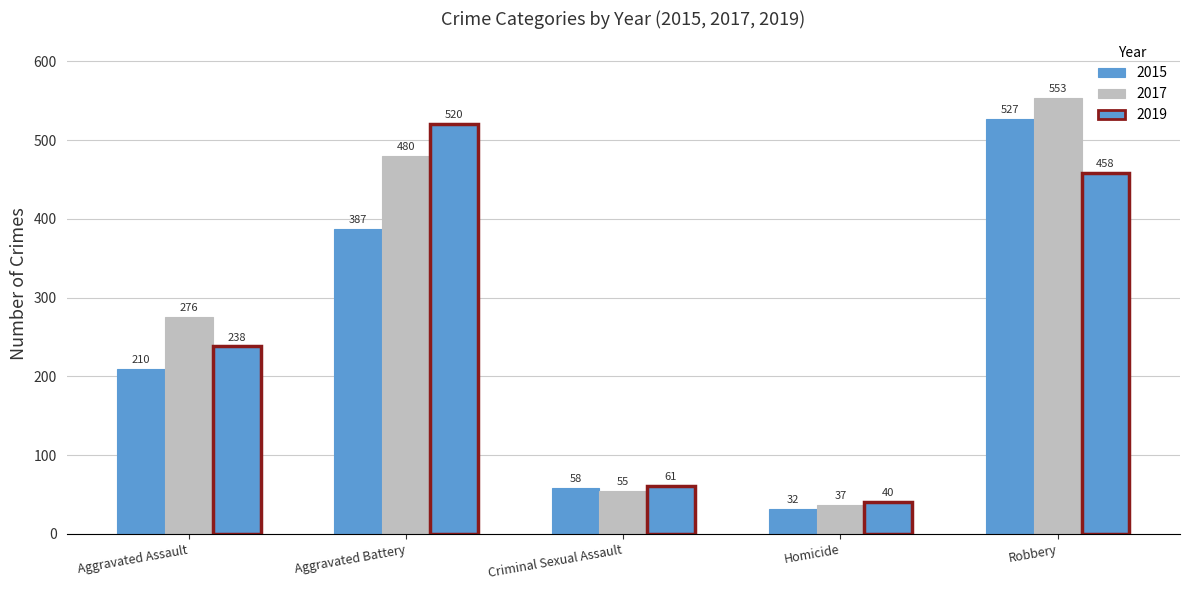

How many groups of bars are there?

5